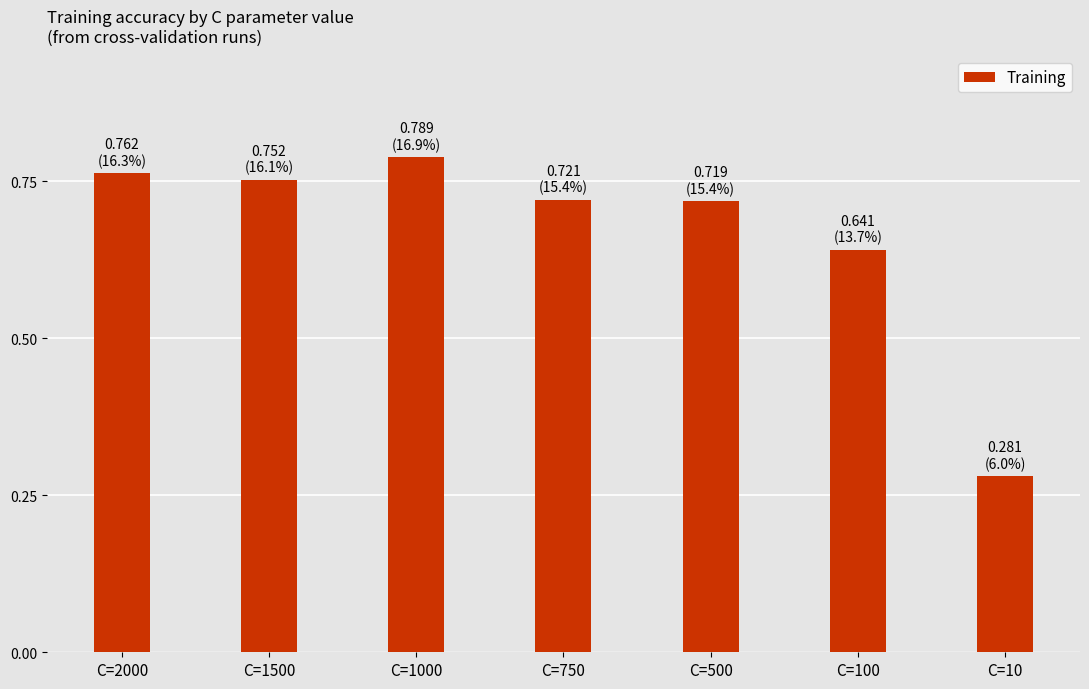

Are the bars horizontal?

No